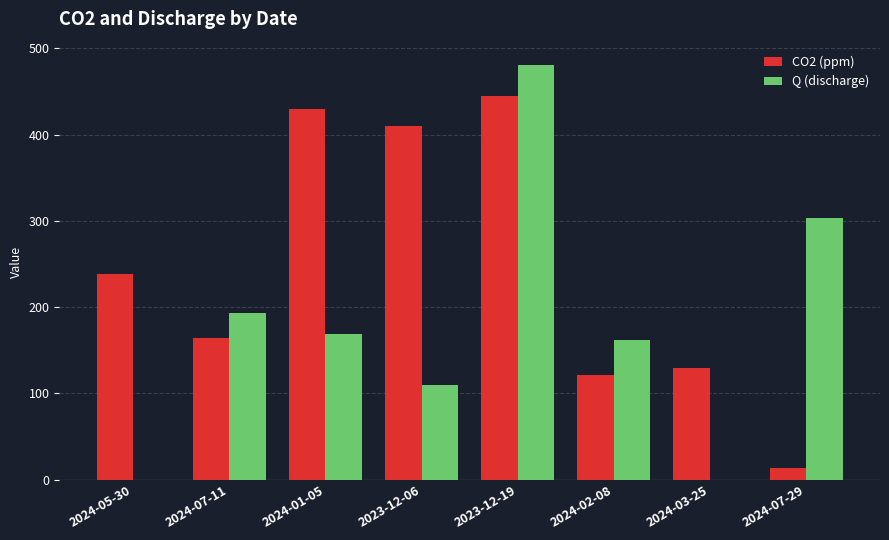

How many series are shown in this chart?

2